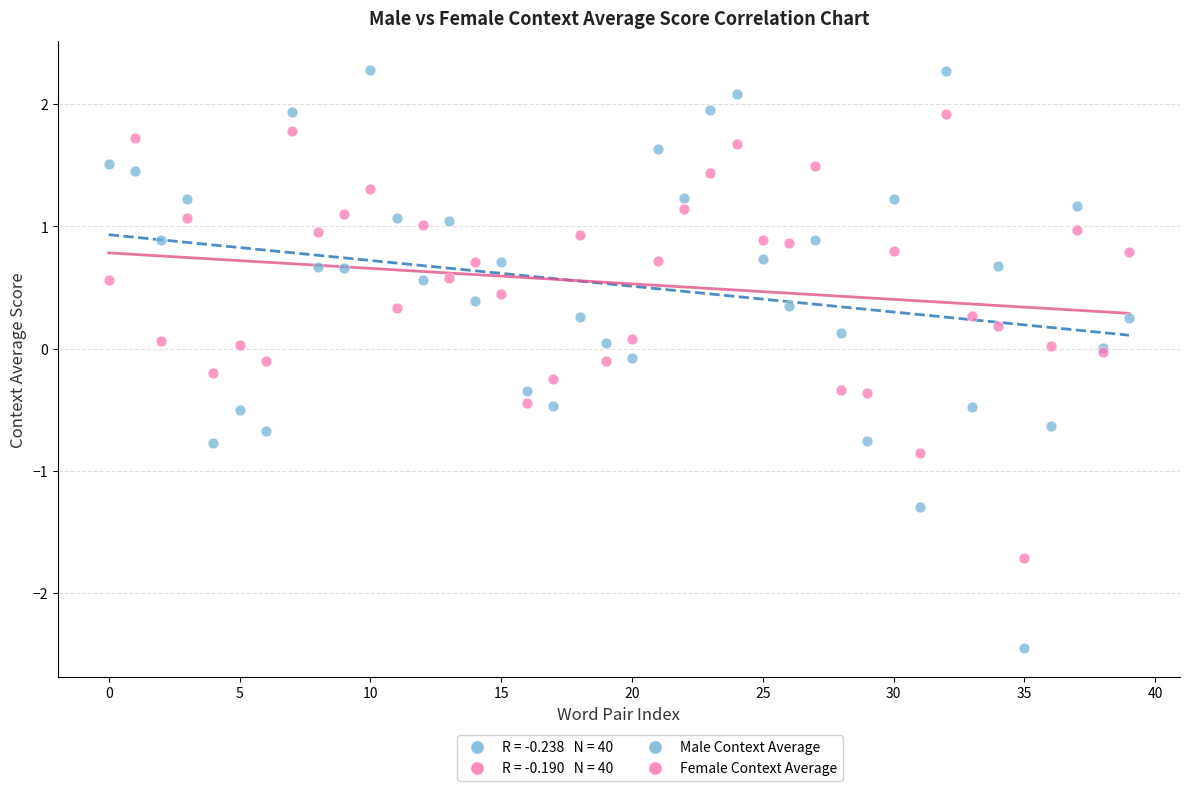

Which series reaches the maximum Y coordinate?

Male Context Average